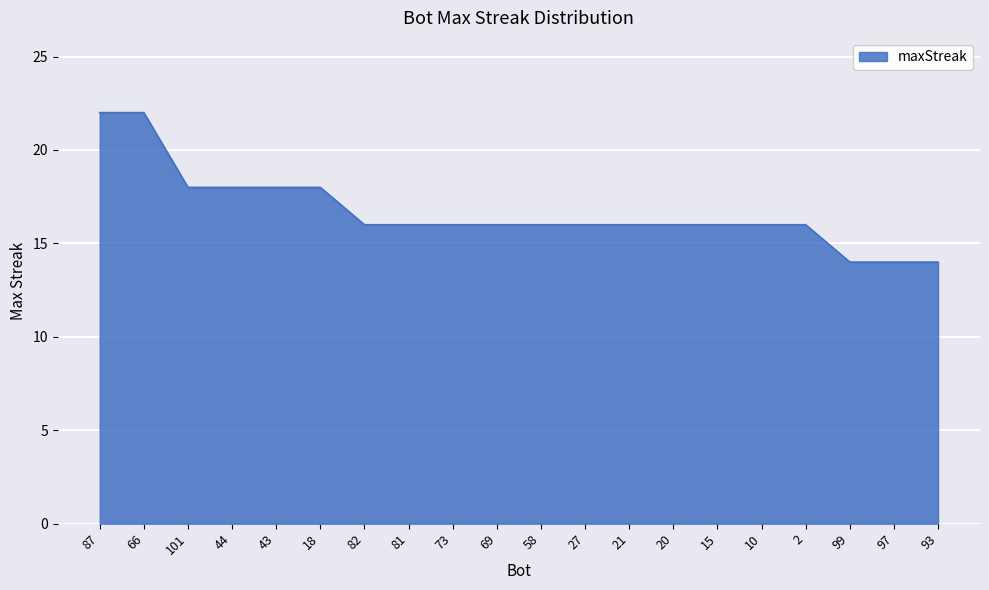

Count the number of categories in the chart.

20